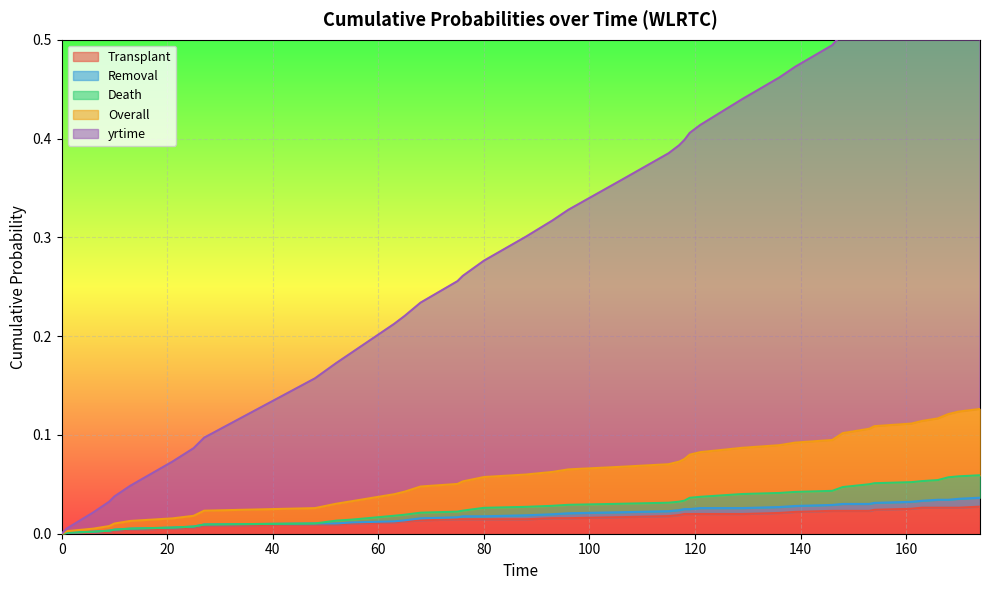

How many values in Death are above zero?

39